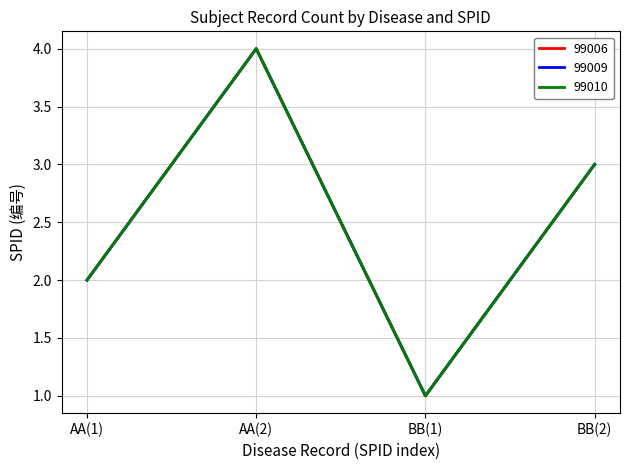

Which has a higher value, BB(1) or BB(2)?

BB(2)